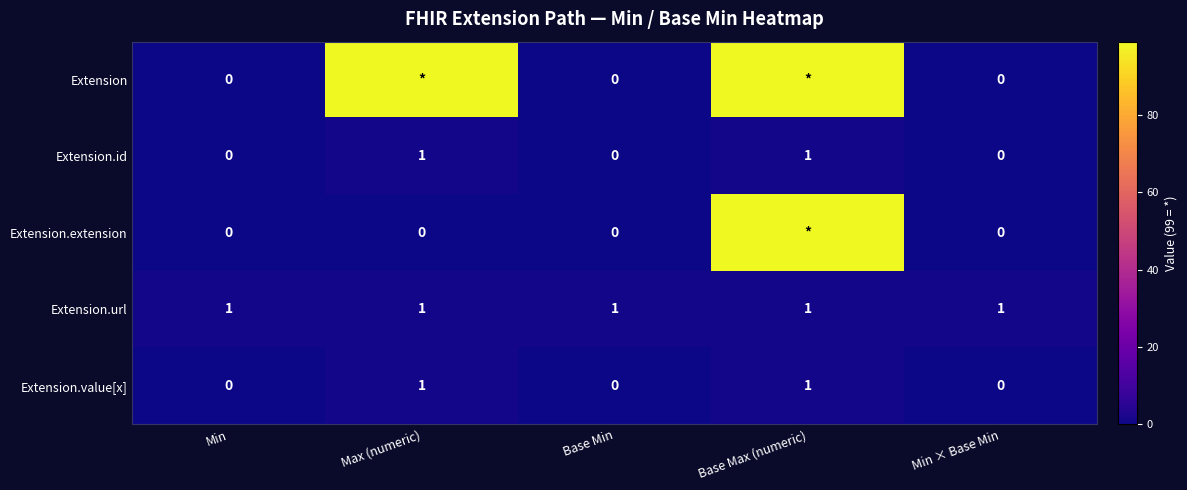

Which label corresponds to the largest value in the chart?

Max (numeric)